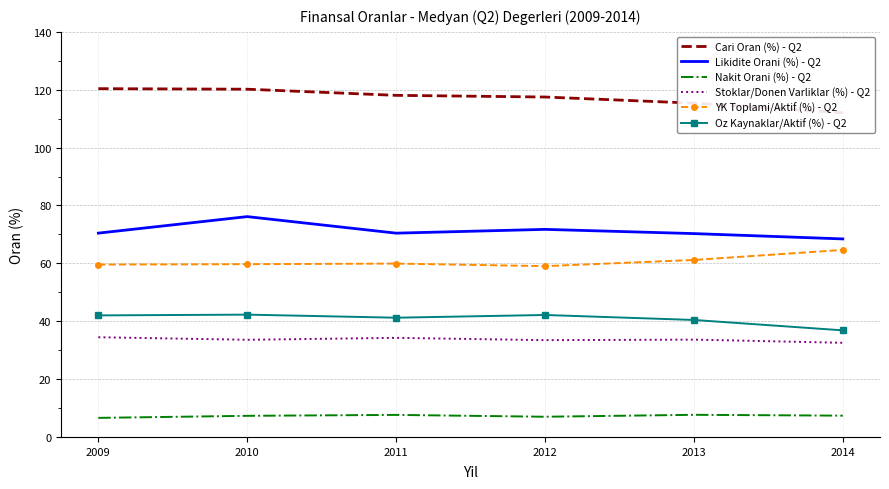

Reading left to right, what are all the values shown in this chart?

Cari Oran (%) - Q2: 2009=120.4	2010=120.2	2011=118.1	2012=117.5	2013=115.4	2014=112.0
Likidite Orani (%) - Q2: 2009=70.4	2010=76.2	2011=70.4	2012=71.7	2013=70.3	2014=68.4
Nakit Orani (%) - Q2: 2009=6.6	2010=7.3	2011=7.6	2012=7.0	2013=7.7	2014=7.4
Stoklar/Donen Varliklar (%) - Q2: 2009=34.5	2010=33.6	2011=34.2	2012=33.5	2013=33.6	2014=32.5
YK Toplami/Aktif (%) - Q2: 2009=59.6	2010=59.7	2011=59.9	2012=59.0	2013=61.2	2014=64.6
Oz Kaynaklar/Aktif (%) - Q2: 2009=42.0	2010=42.3	2011=41.2	2012=42.1	2013=40.4	2014=36.8